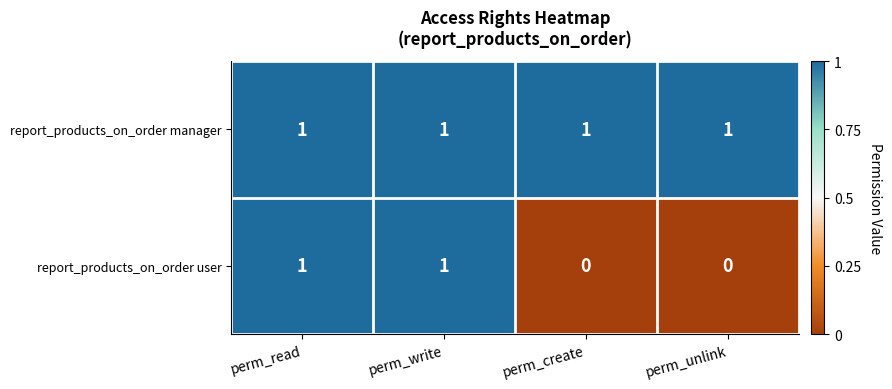

Reading right to left, list all the values displayed in this chart.

report_products_on_order manager: 1	1	1	1
report_products_on_order user: 0	0	1	1